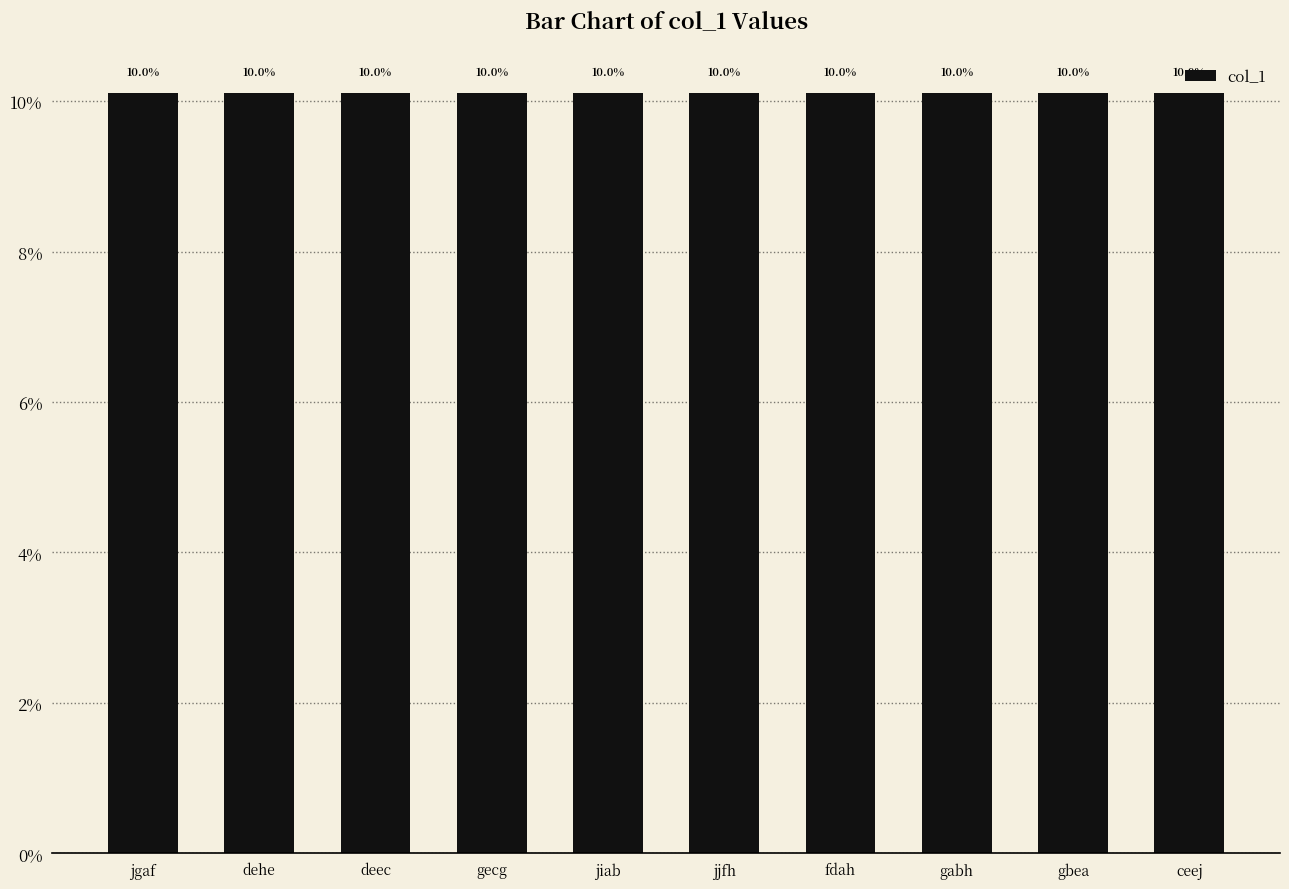

Are the bars horizontal?

No